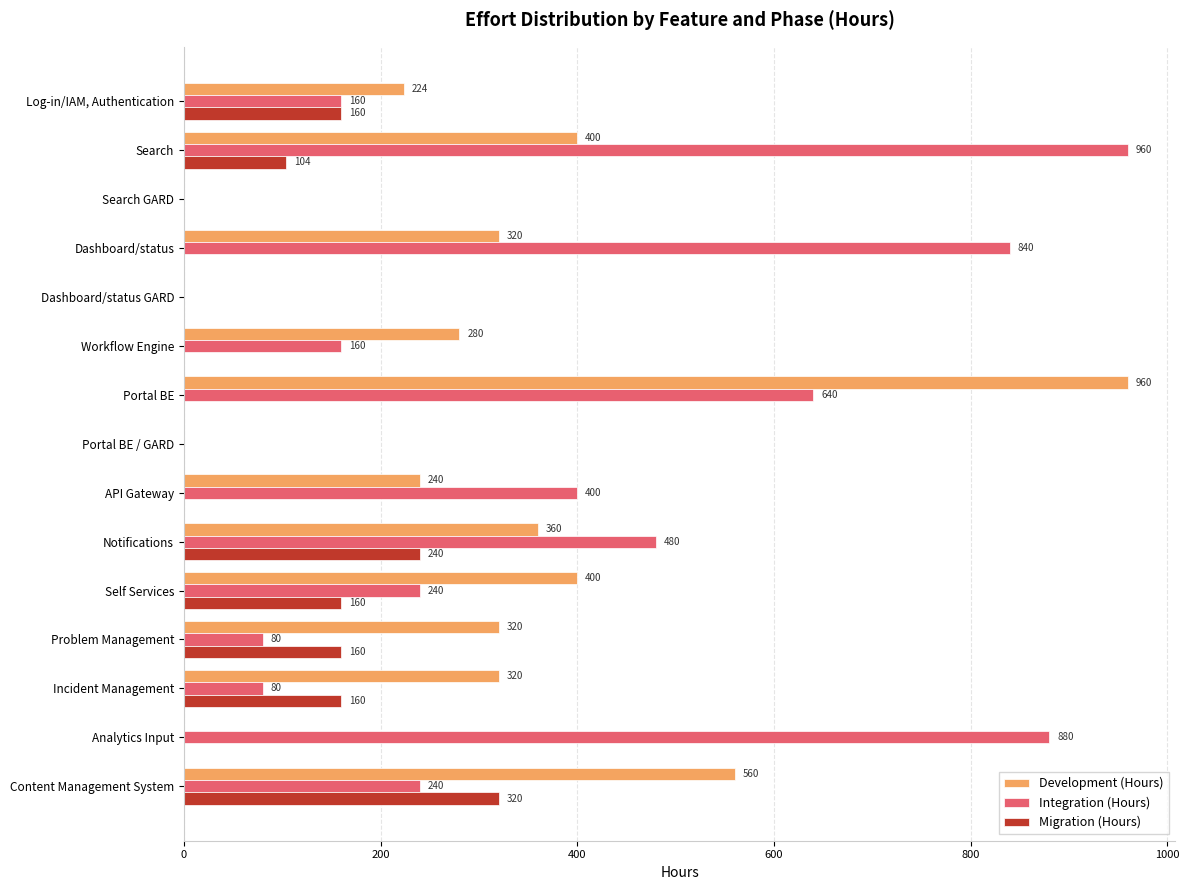

Count the Migration (Hours) values in the range 0 to 160.

13